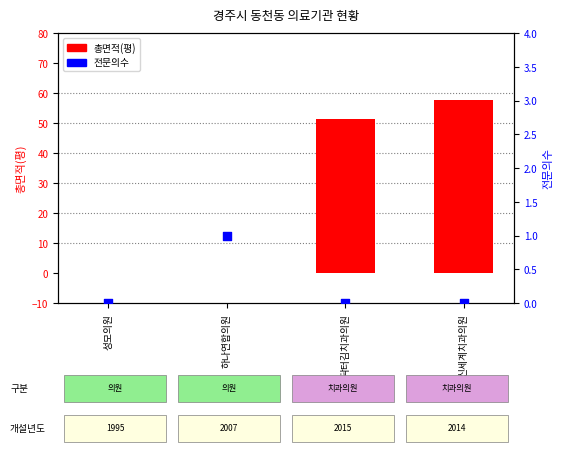

Which series reaches the maximum Y coordinate?

총면적(평)